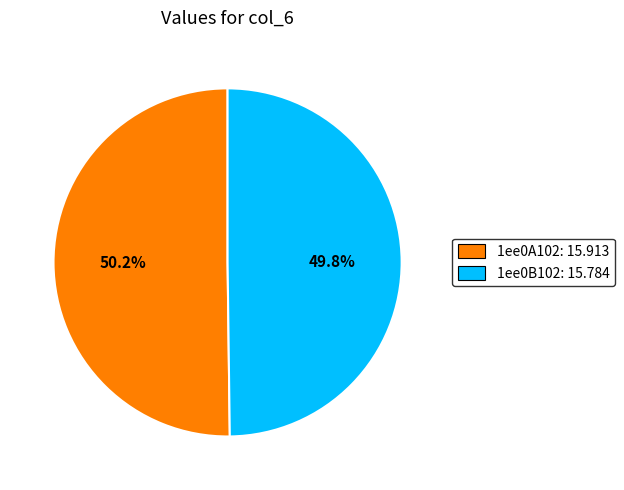

What is the ratio of the value at 1ee0A102: 15.913 to the value at 1ee0B102: 15.784?

1.0